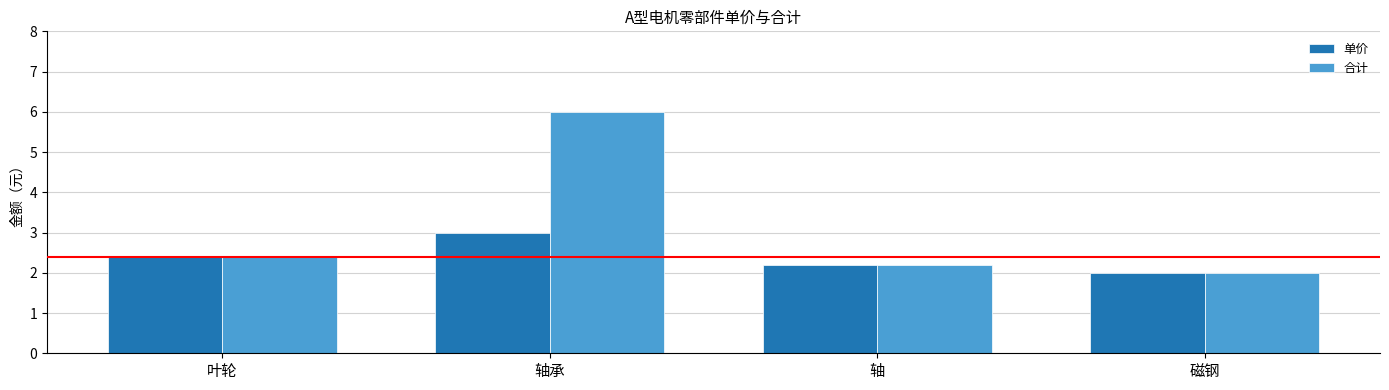

What position from the left is 磁钢?

4